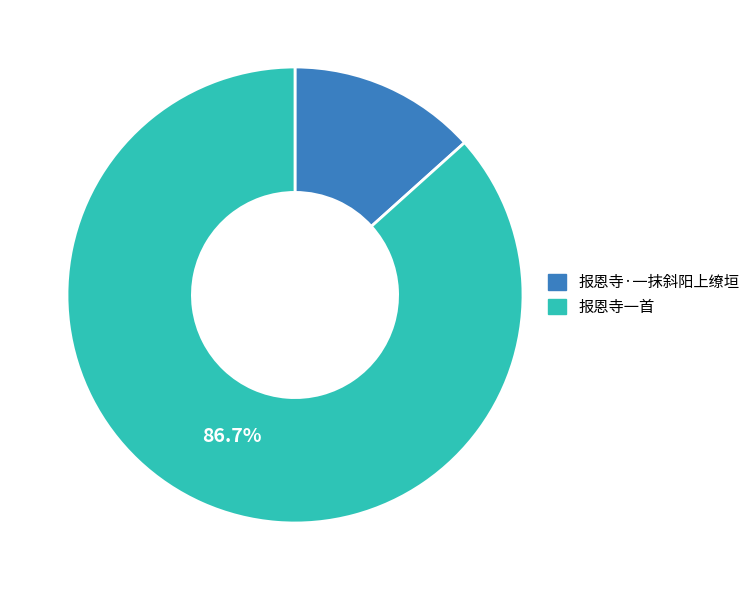

What portion of the pie excludes 报恩寺一首?

13.3%